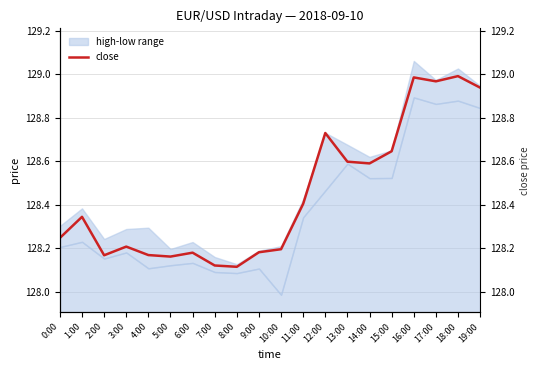

What is the label of the 18th point from the right?

2:00